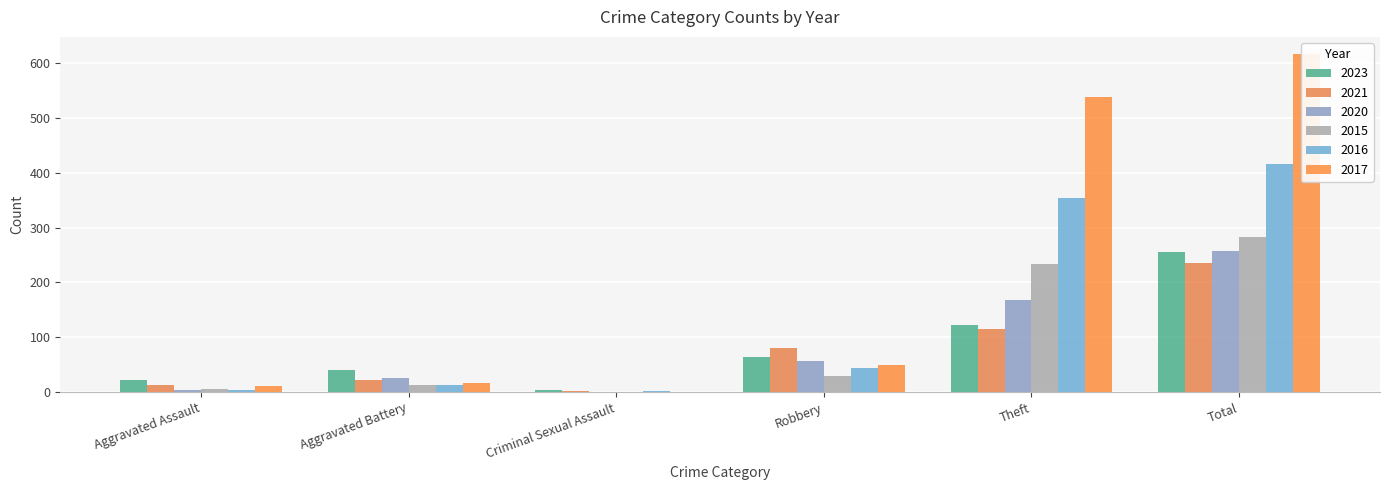

Are the bars horizontal?

No